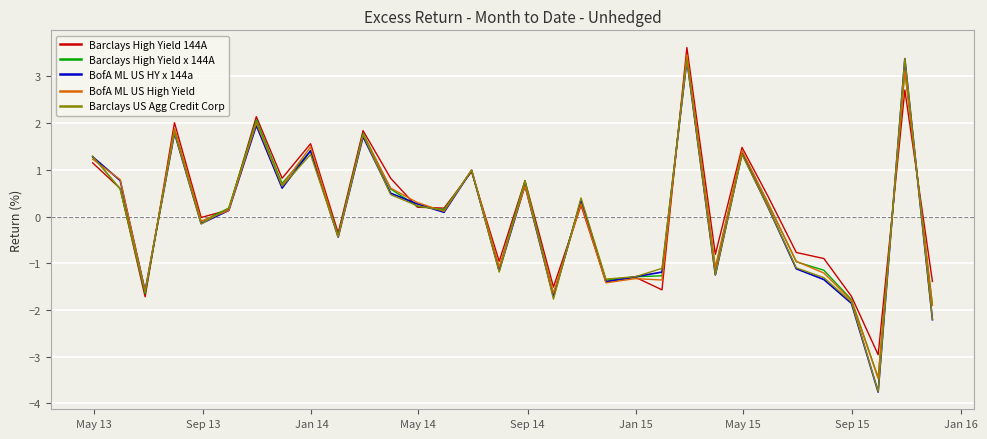

What is the highest value of the Barclays High Yield x 144A series?

3.4